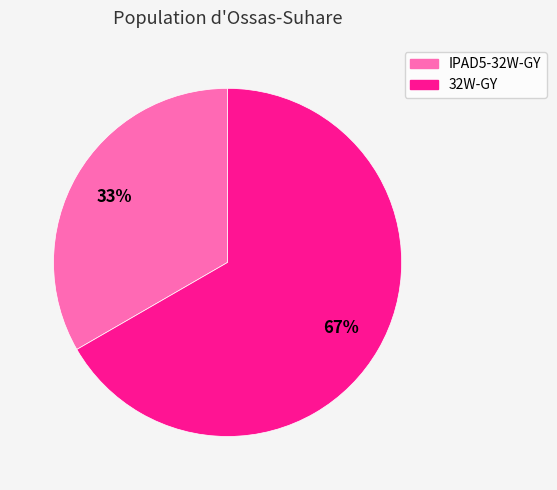

Is the sum of 32W-GY and IPAD5-32W-GY greater than half?

Yes